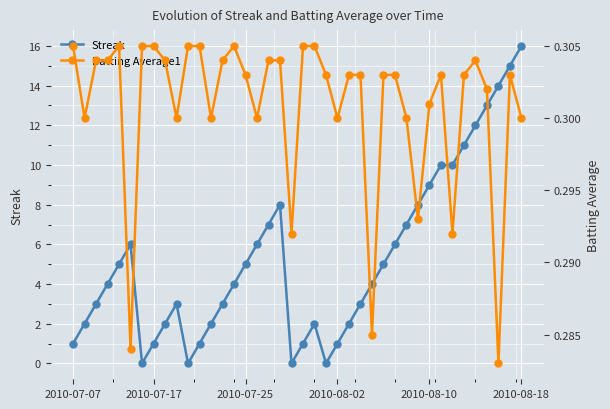

At which label does Streak reach its peak?

2010-08-18